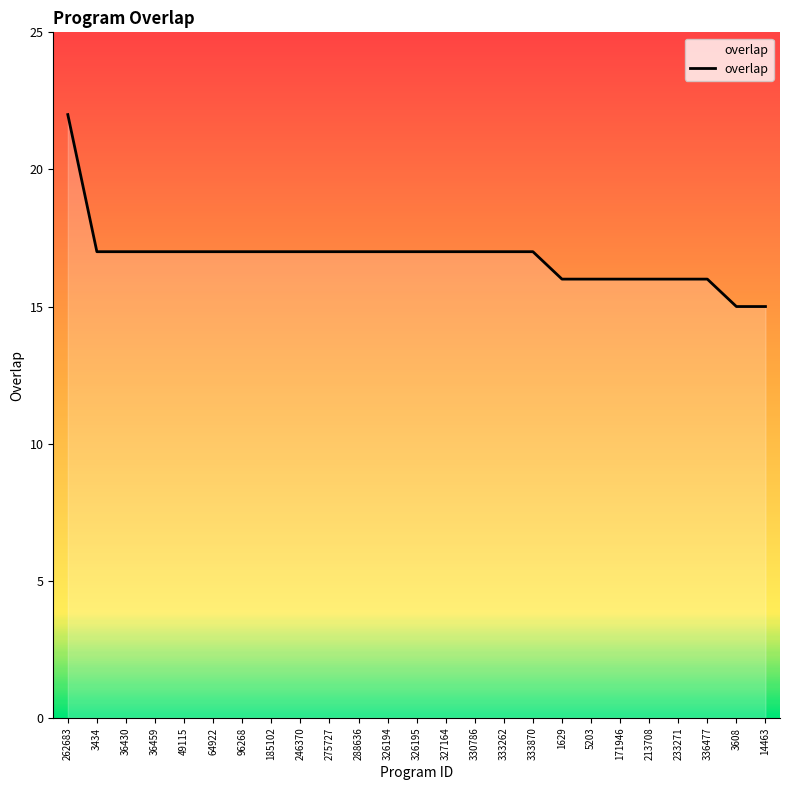

What position from the left is 96268?

7